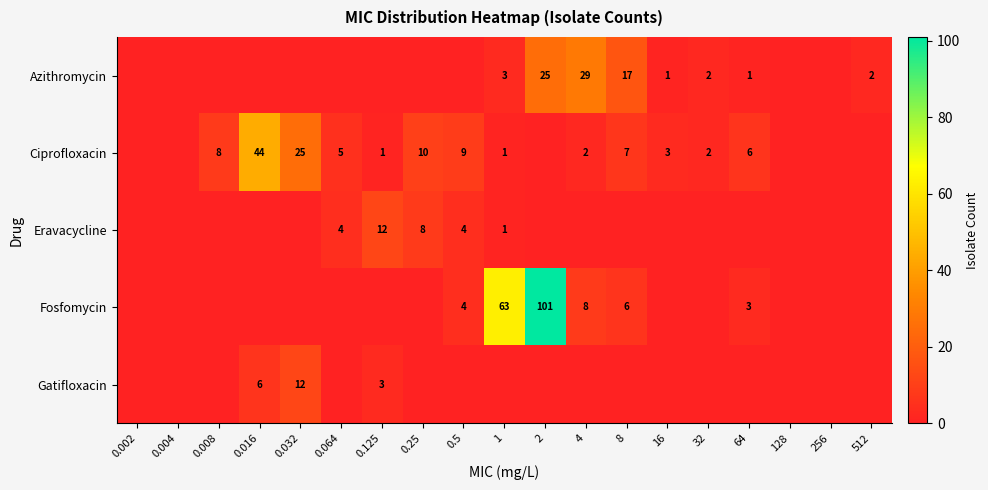

True or false: Azithromycin has a value of 3 at 1.

True